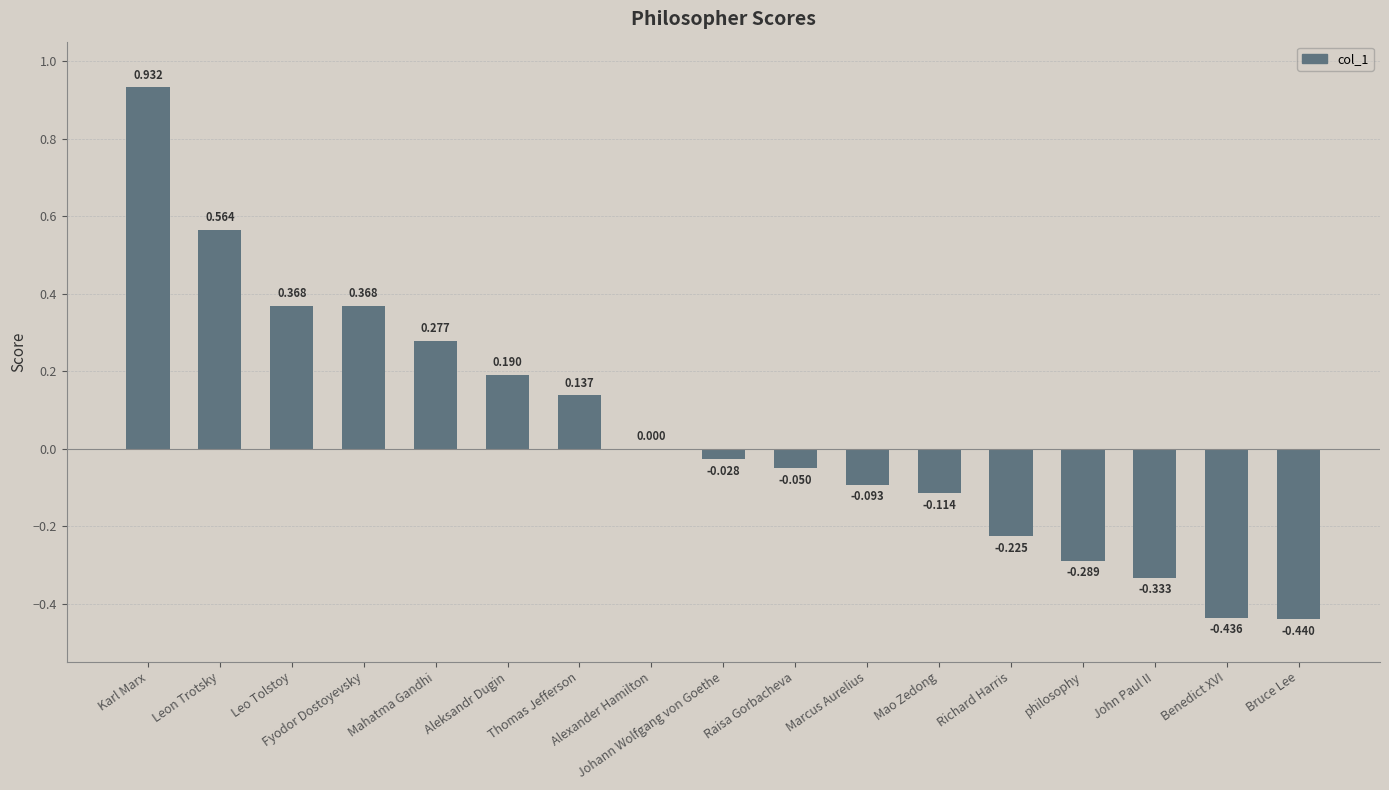

Where does the data first go above 0?

Karl Marx